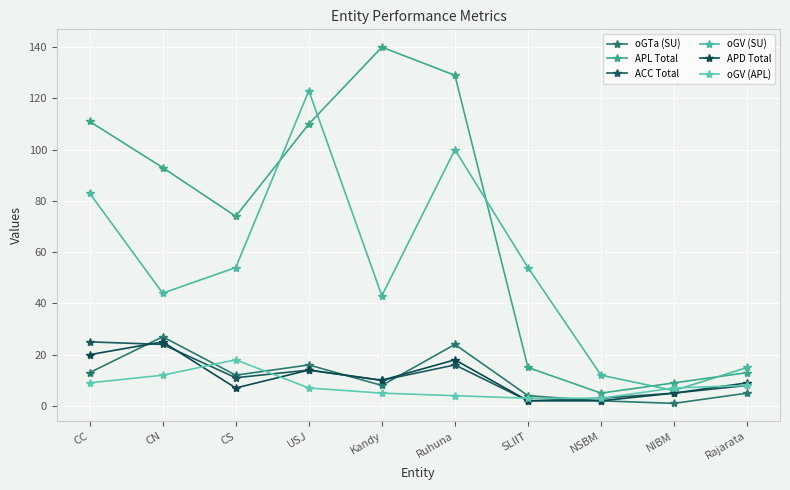

Between SLIIT and CC, which is larger?

CC